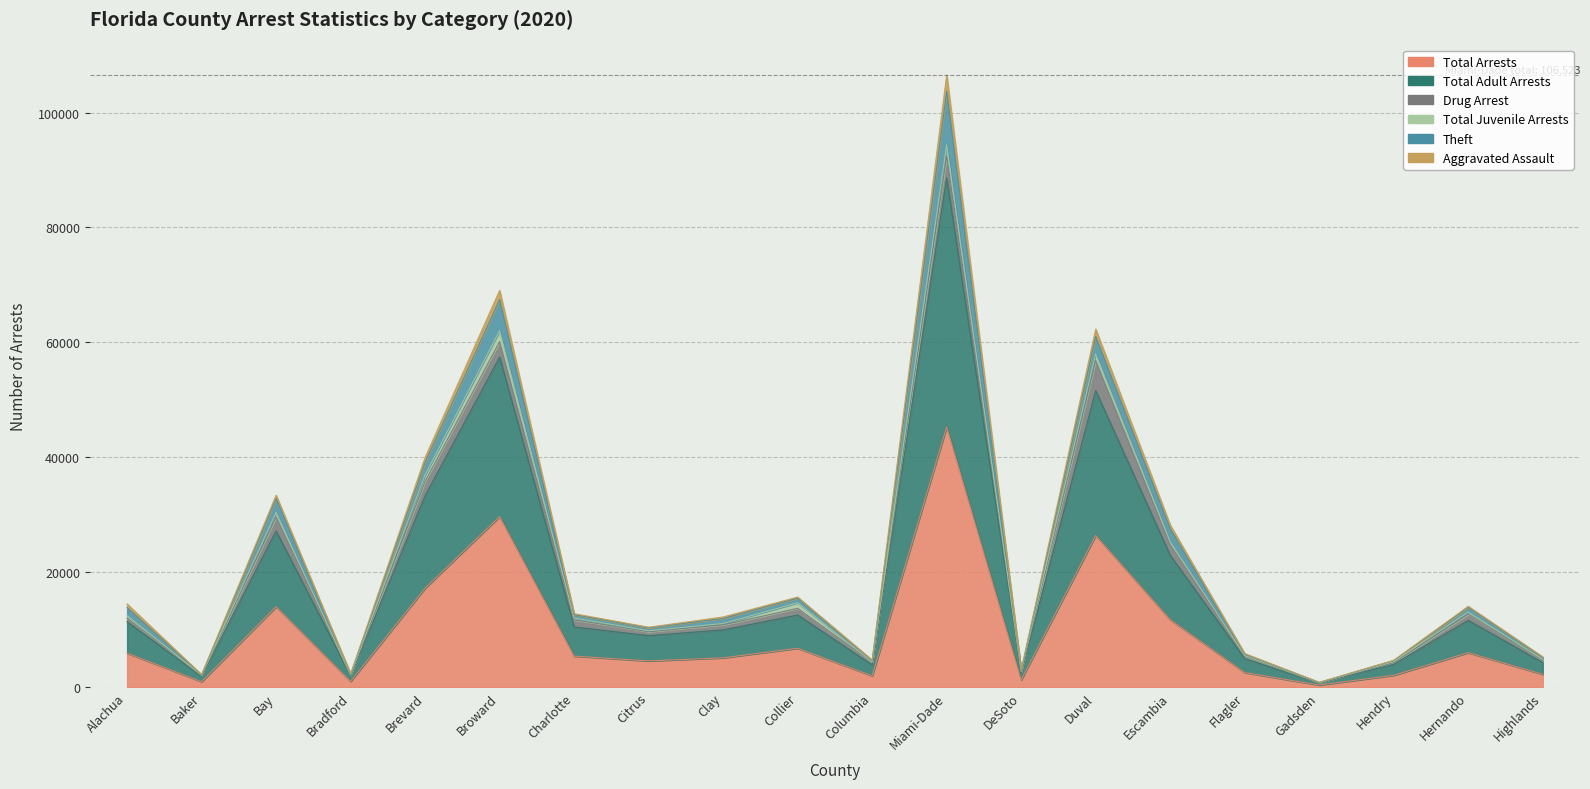

True or false: Aggravated Assault has more than 0 points higher than both neighbors.

True